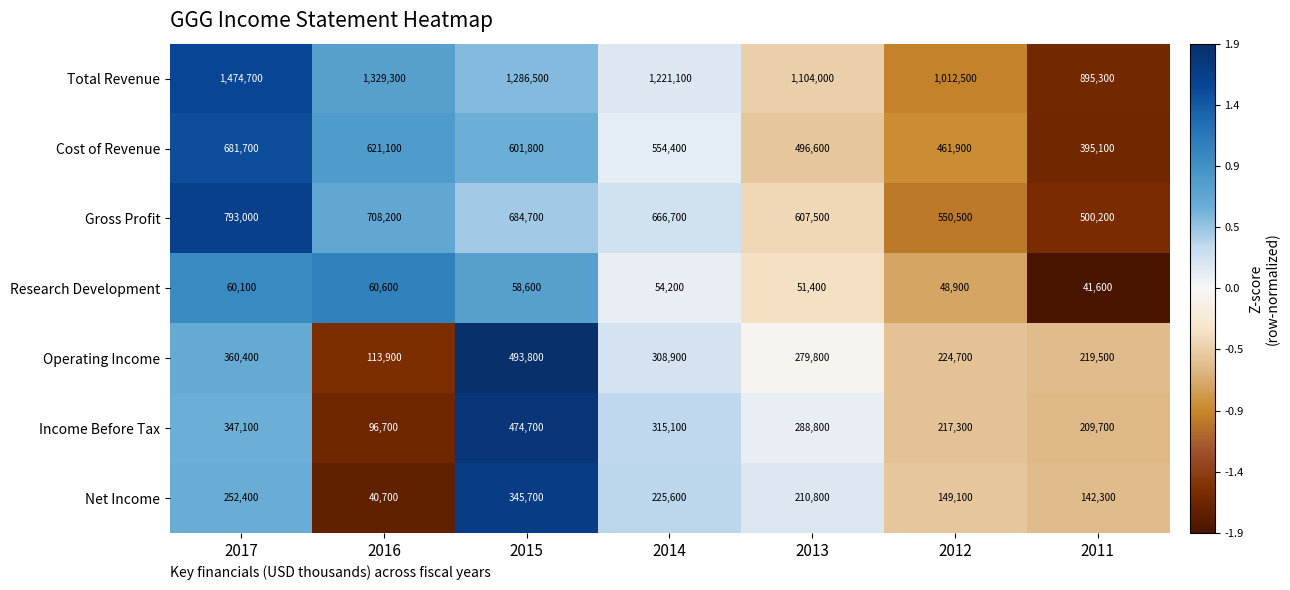

What is the sum of the Income Before Tax values at 2015 and 2011?

684400